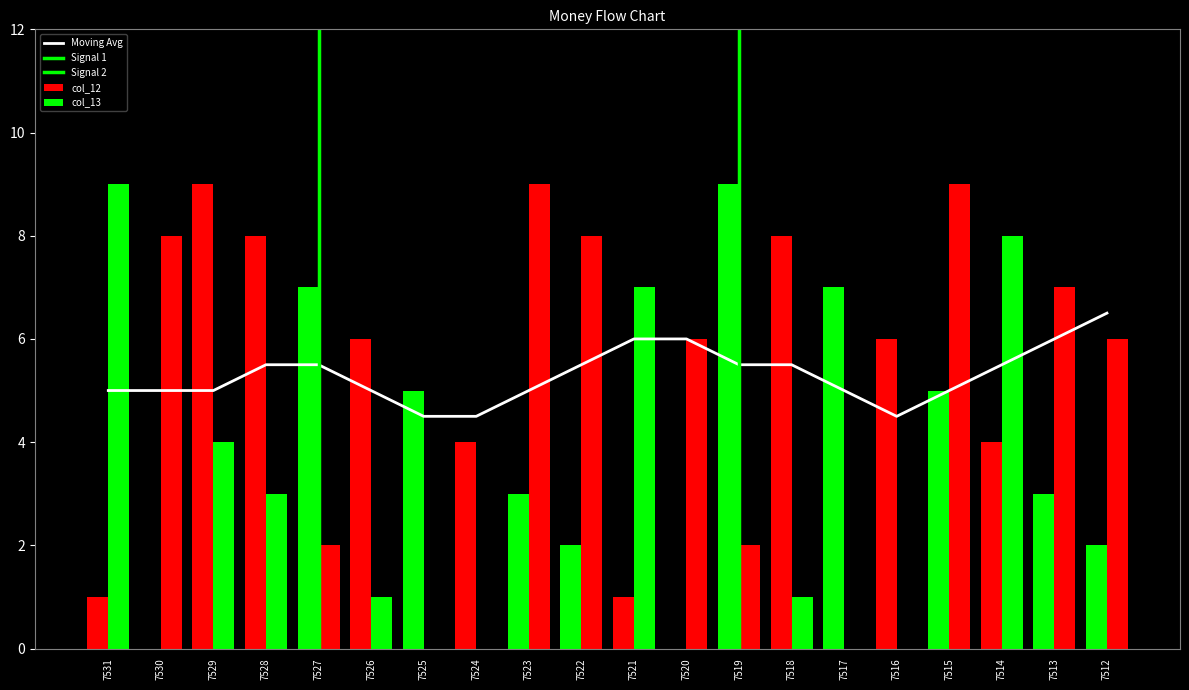

The Moving Avg series shows 5.0 at 7523. True or false?

True